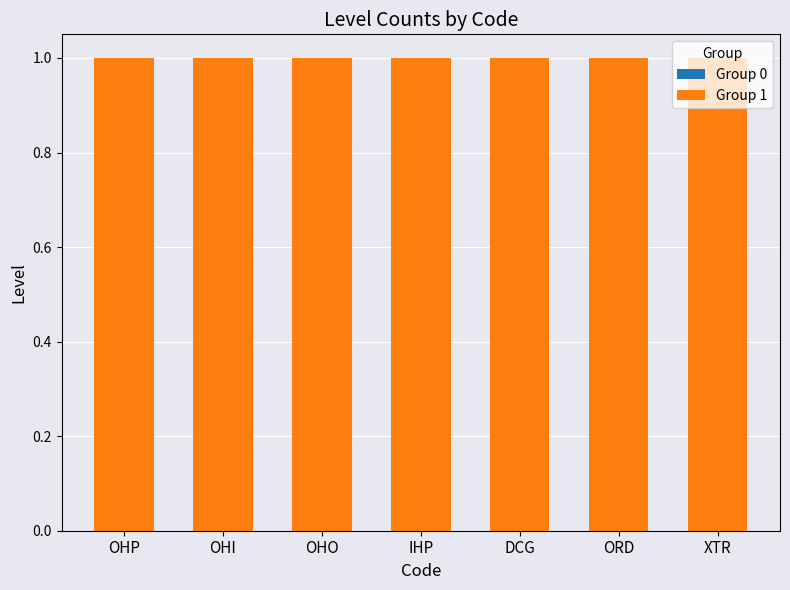

Reading left to right, extract all data points from this chart.

Group 0: OHP=0	OHI=0	OHO=0	IHP=0	DCG=0	ORD=0	XTR=0
Group 1: OHP=1	OHI=1	OHO=1	IHP=1	DCG=1	ORD=1	XTR=1